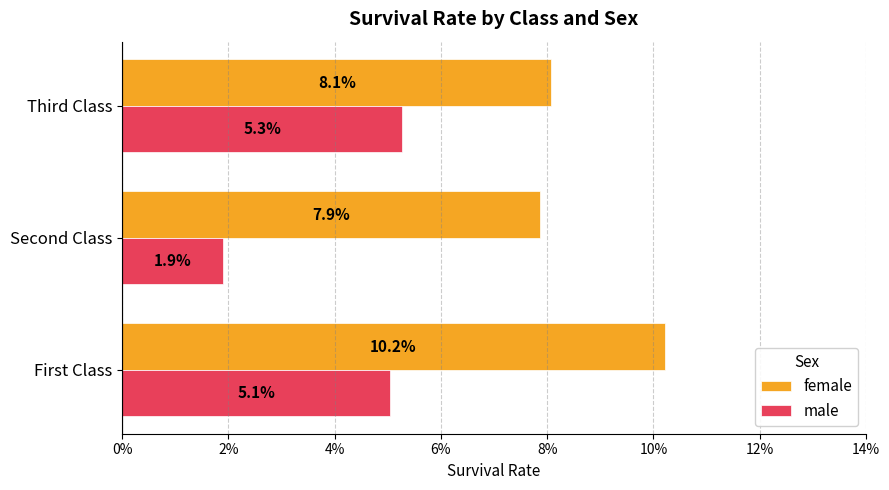

What are all the series names shown in the legend?

female, male